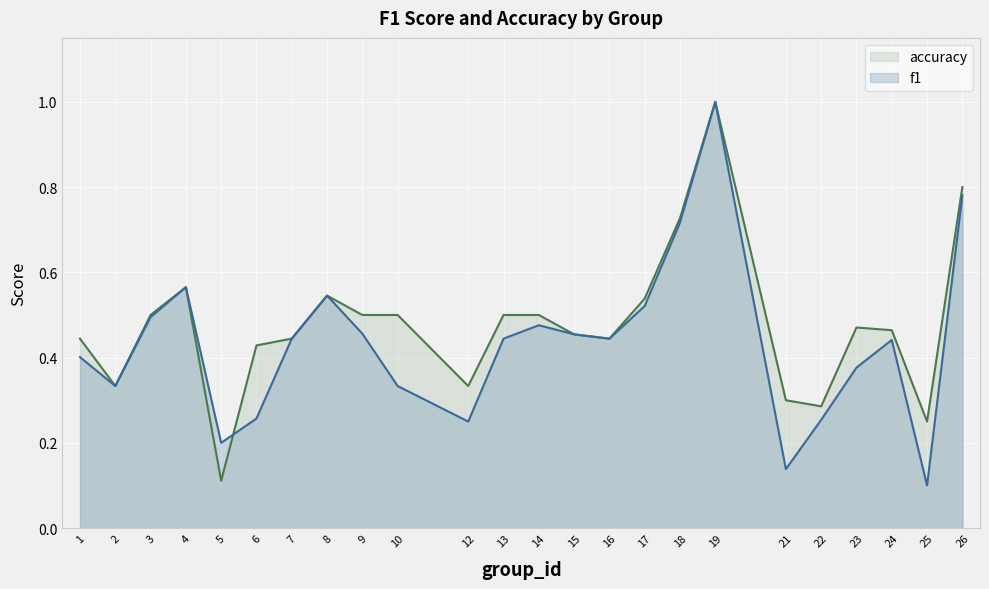

List the labels in order of f1 value, largest first.

19, 26, 18, 4, 8, 17, 3, 14, 9, 15, 7, 13, 16, 24, 1, 23, 2, 10, 6, 22, 12, 5, 21, 25